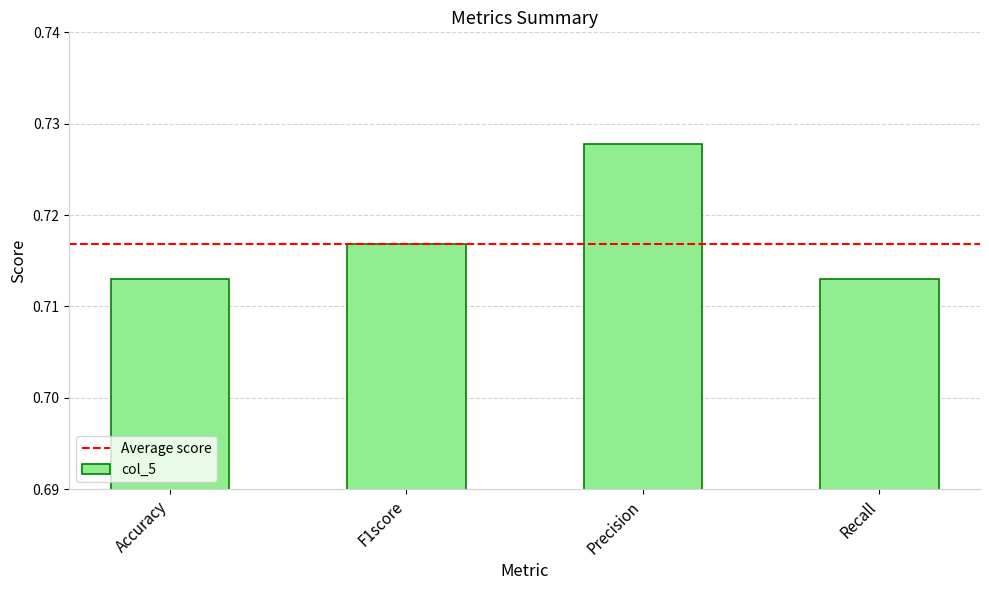

Count the number of data series in this chart.

1